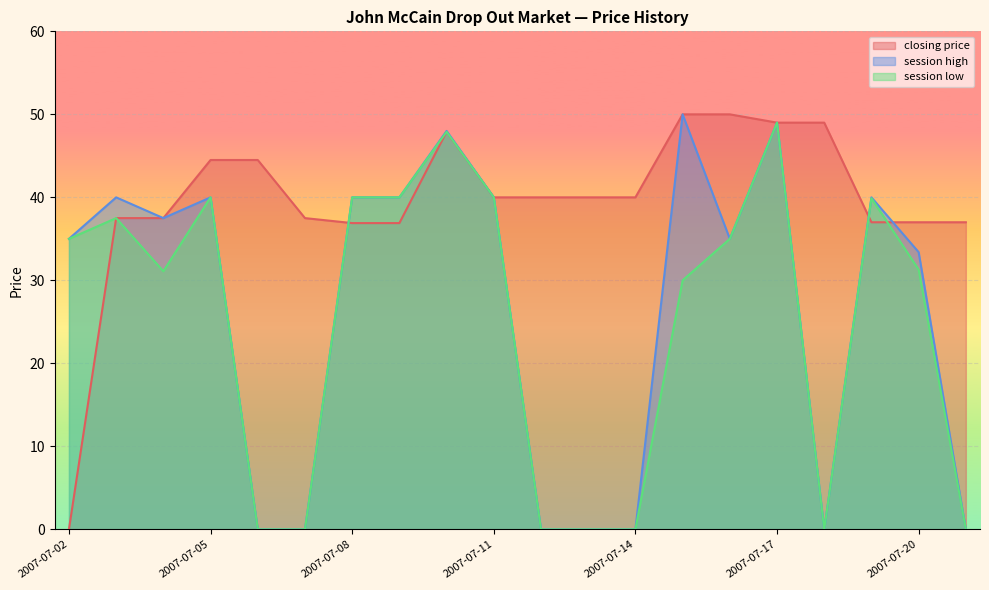

List the series in order of their peak value, lowest first.

session low, closing price, session high